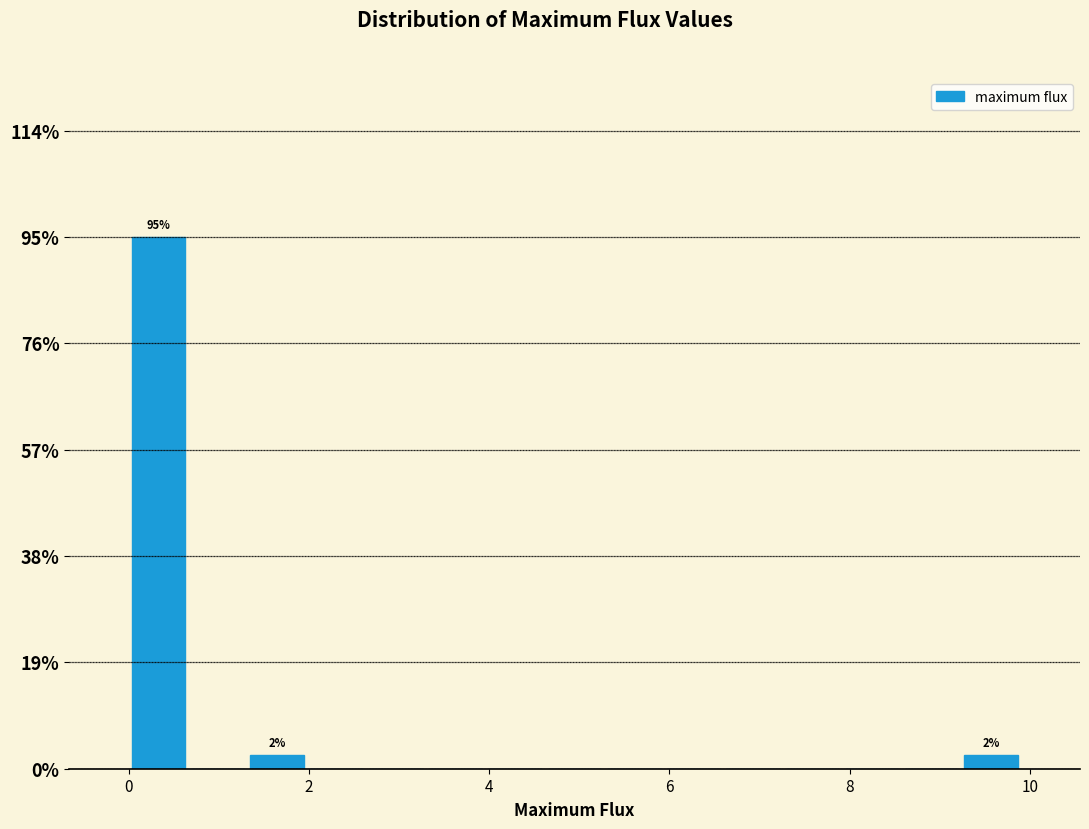

Around what value on the x-axis is the tallest bar? Give the approximate position of its centre, as read against the axis.

0.4